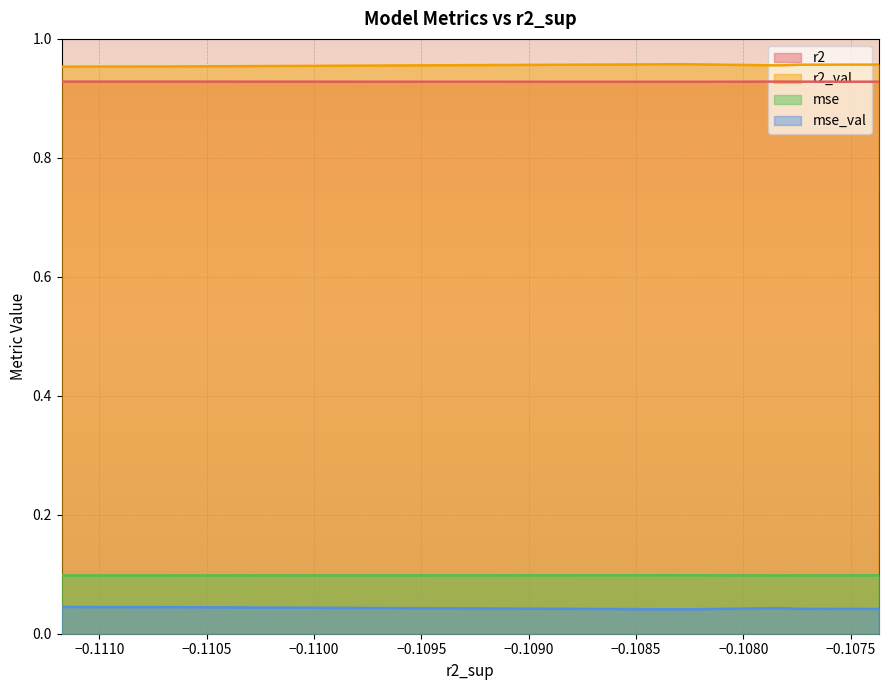

Which series has the largest total across all categories?

r2_val